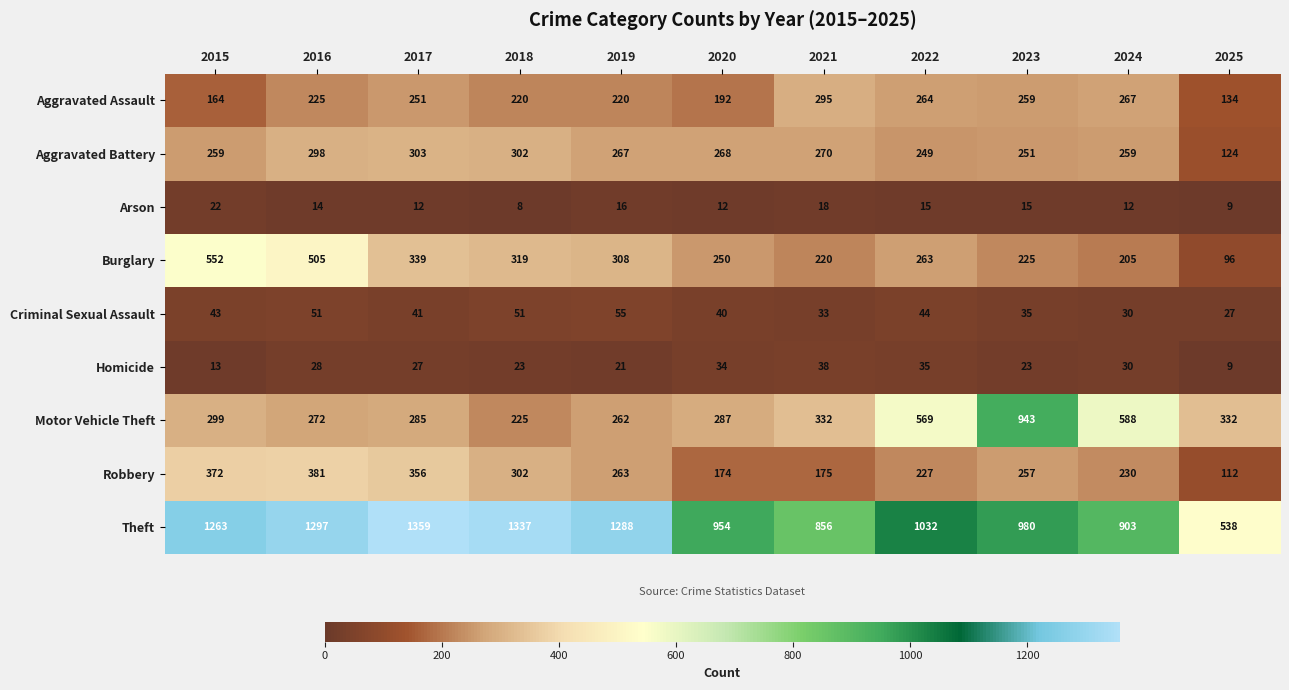

Which series has the largest total across all categories?

Theft